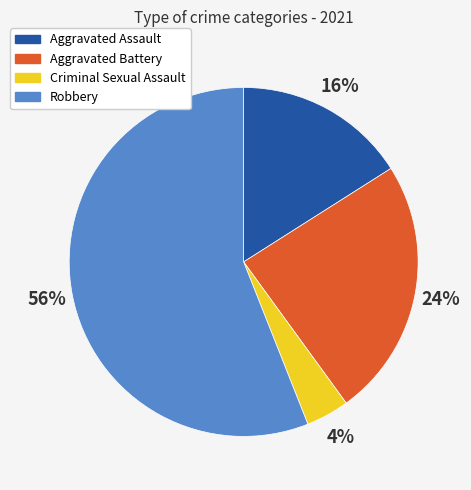

The Aggravated Battery slice represents 31% of the pie. True or false?

False